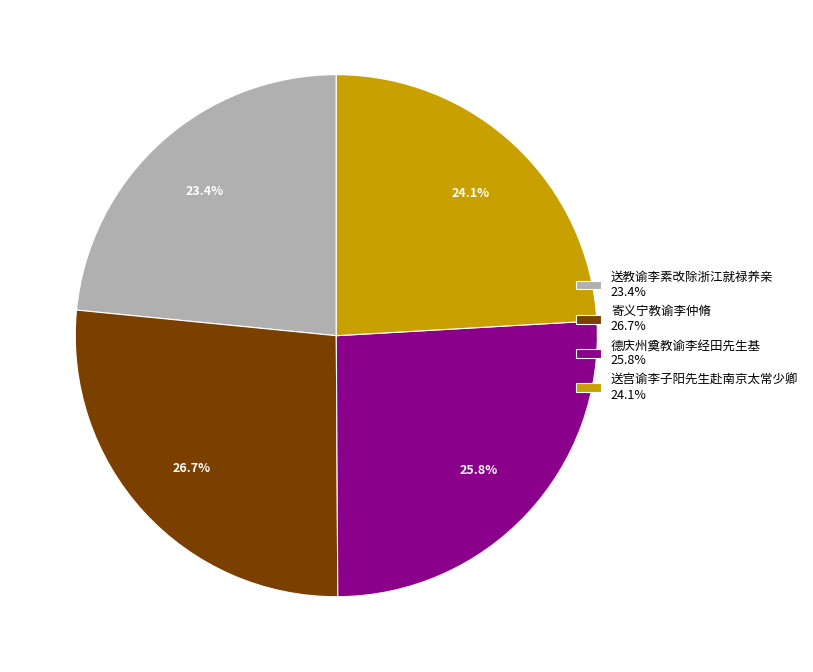

What percentage do 德庆州奠教谕李经田先生基 and 寄义宁教谕李仲脩 together represent?

52.5%